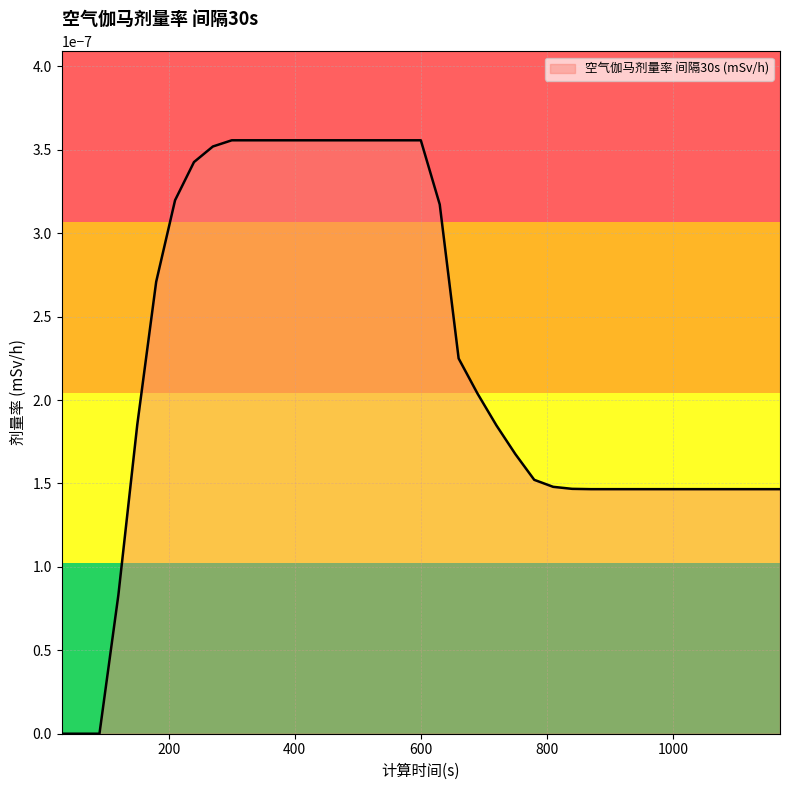

Is this an area chart (filled region under the line)?

Yes